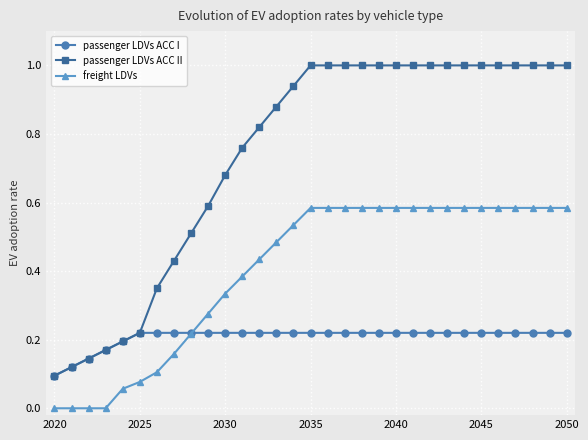

List the series in order of their overall mean, lowest first.

passenger LDVs ACC I, freight LDVs, passenger LDVs ACC II